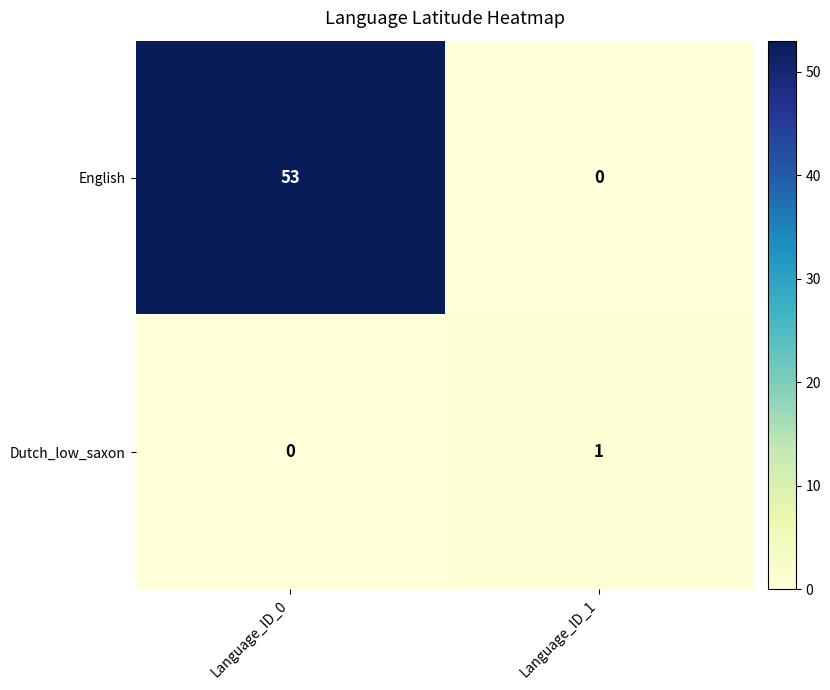

Which series has the largest total across all categories?

English